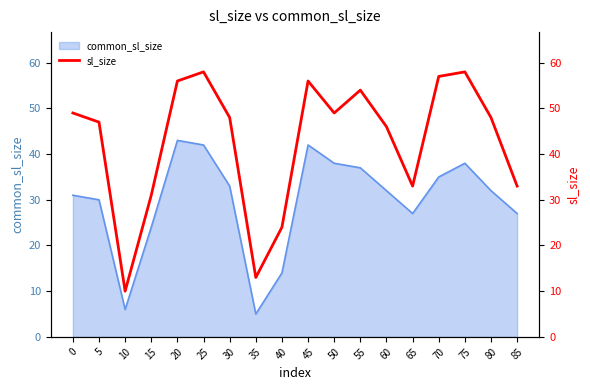

Rank the categories by value from highest to lowest.

25, 75, 70, 20, 45, 55, 0, 50, 30, 80, 5, 60, 65, 85, 15, 40, 35, 10